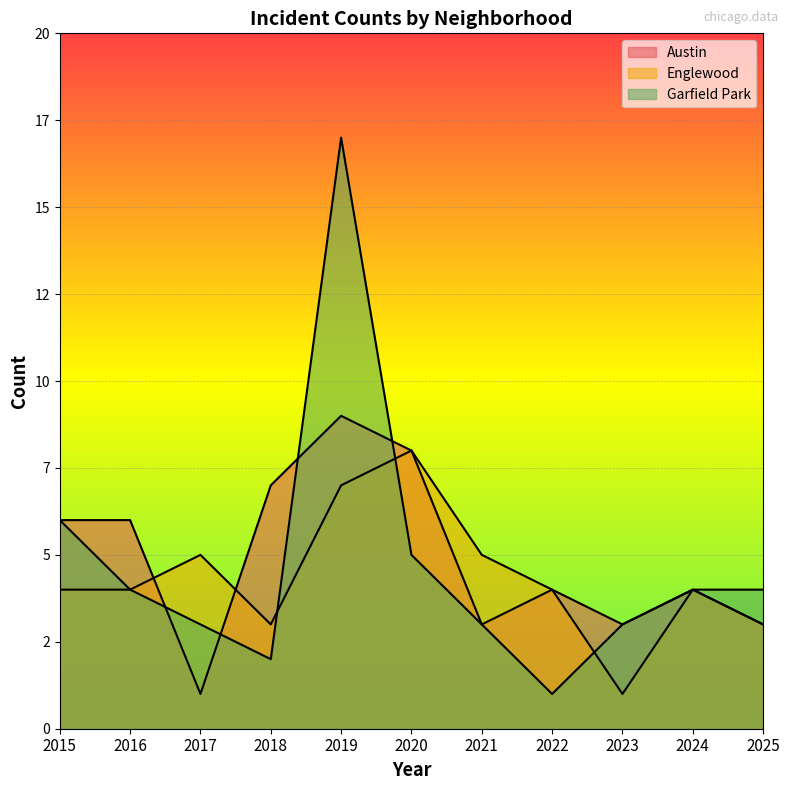

What is the value of the Garfield Park point at the 6th from the left?

5